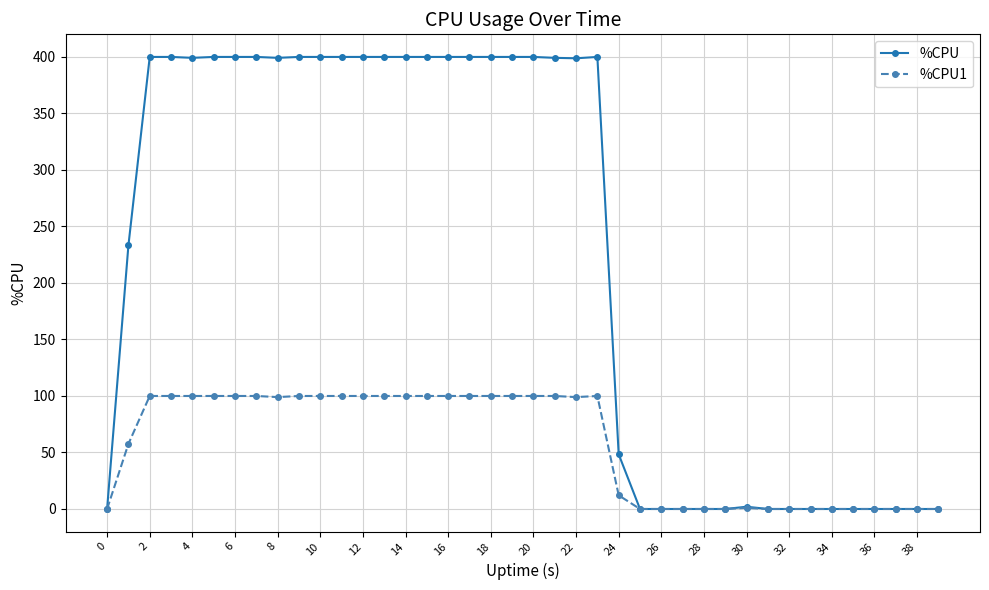

Which series has the largest range (max minus min)?

%CPU